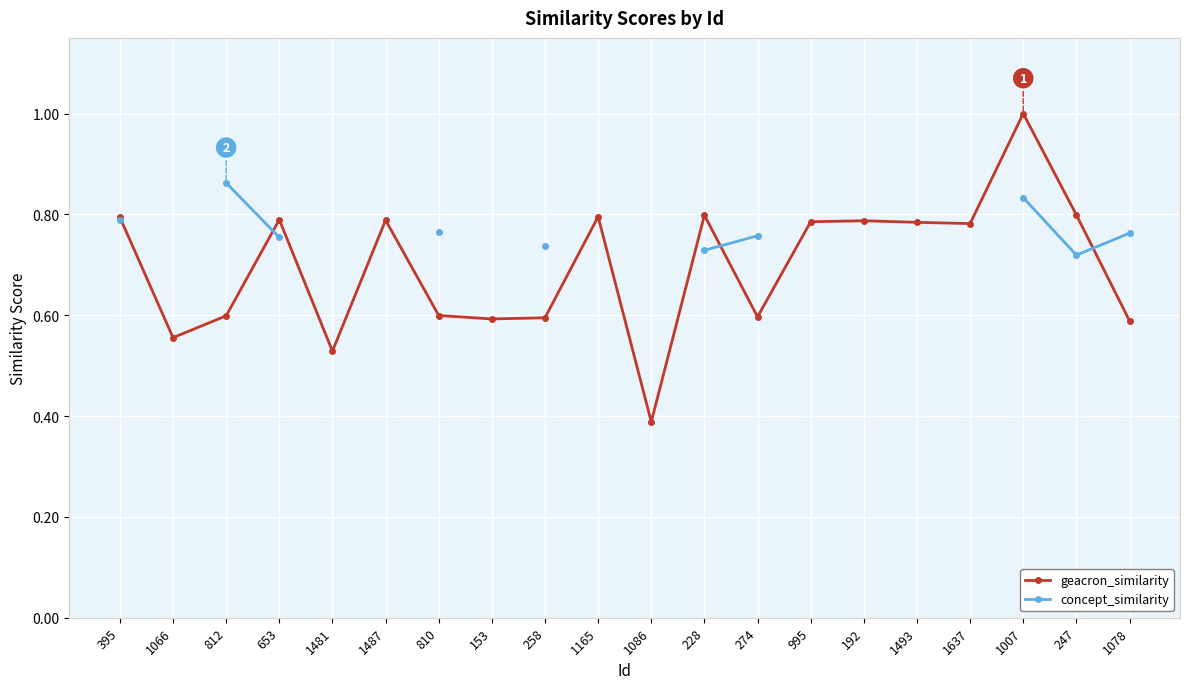

True or false: concept_similarity and geacron_similarity intersect in this chart.

True